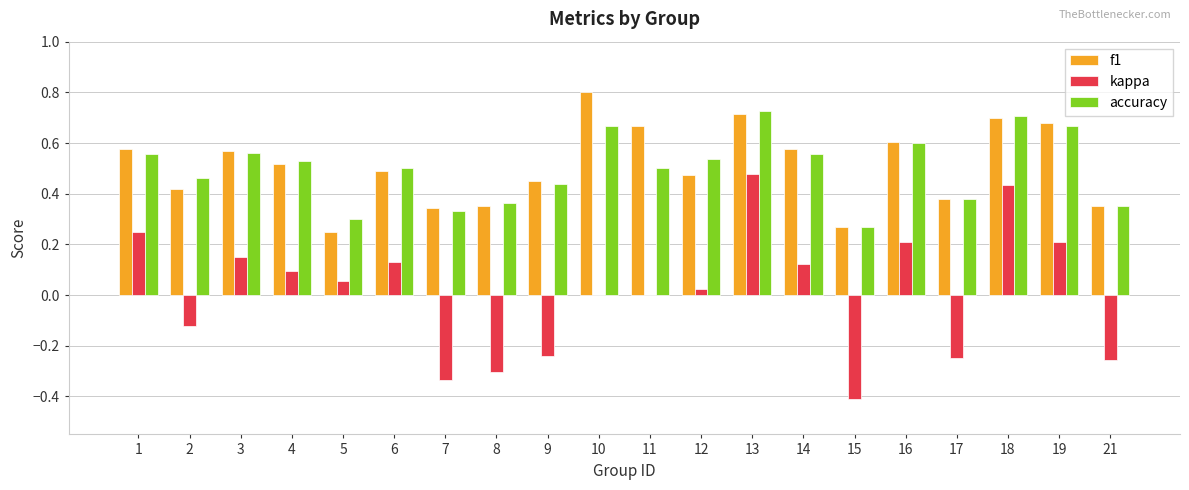

What are all the series names shown in the legend?

f1, kappa, accuracy